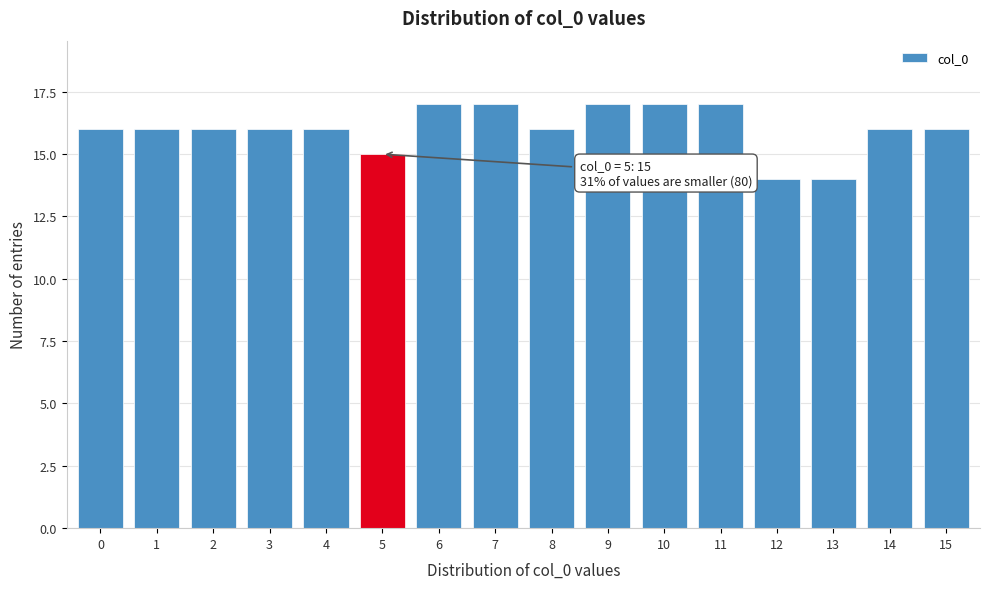

Reading left to right, list all the values displayed in this chart.

0=16	1=16	2=16	3=16	4=16	5=15	6=17	7=17	8=16	9=17	10=17	11=17	12=14	13=14	14=16	15=16